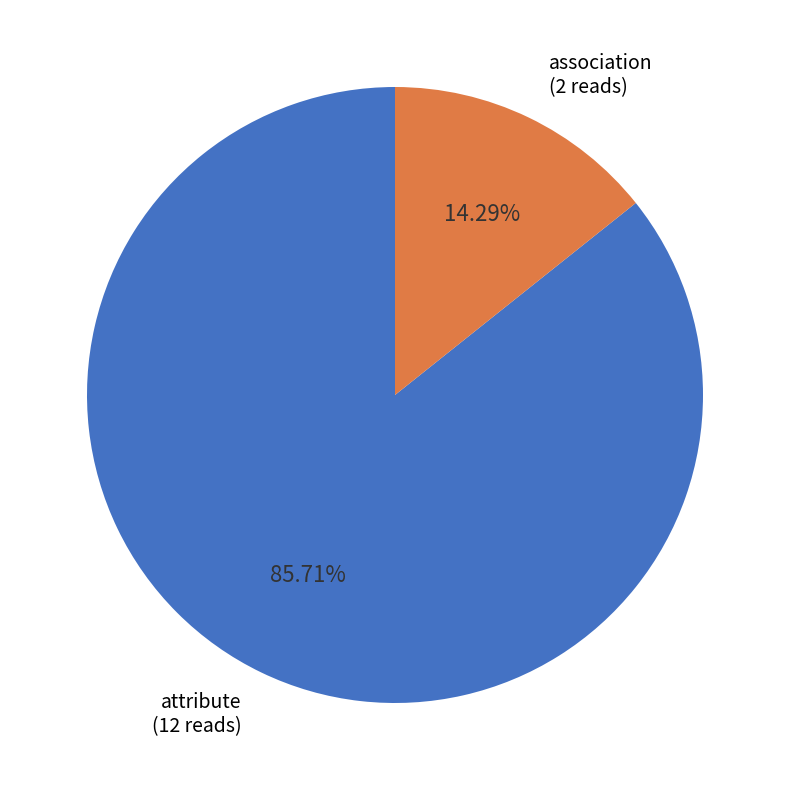

What is the largest slice in the pie chart?

attribute